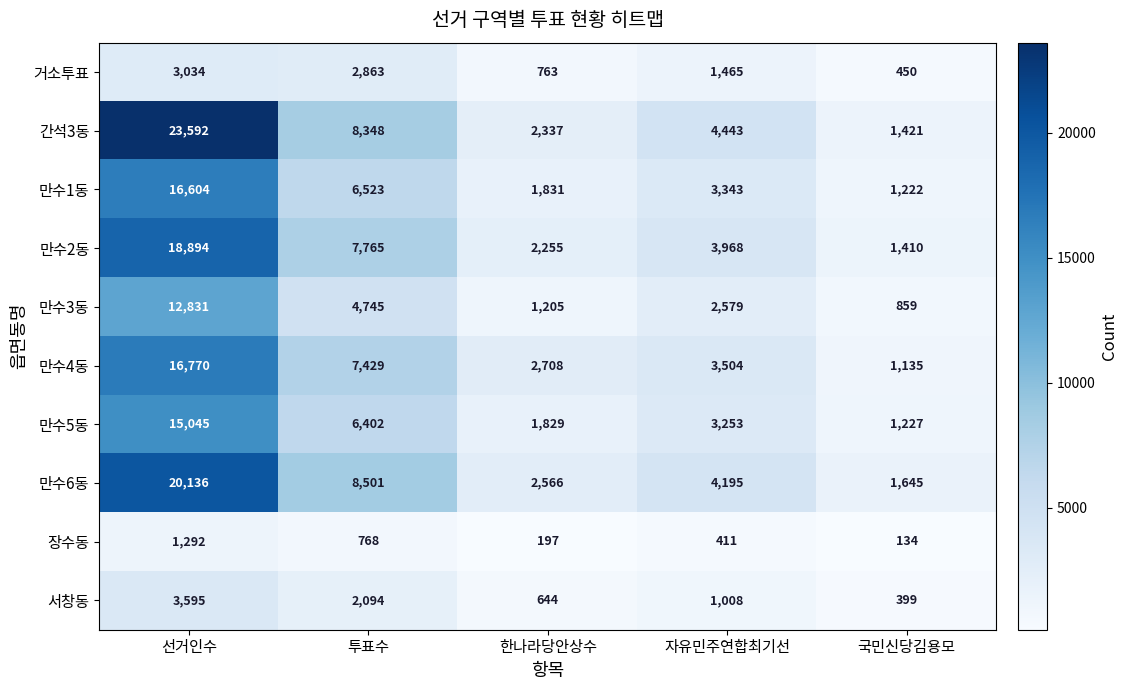

What is the total value across all series at 자유민주연합최기선?

28169